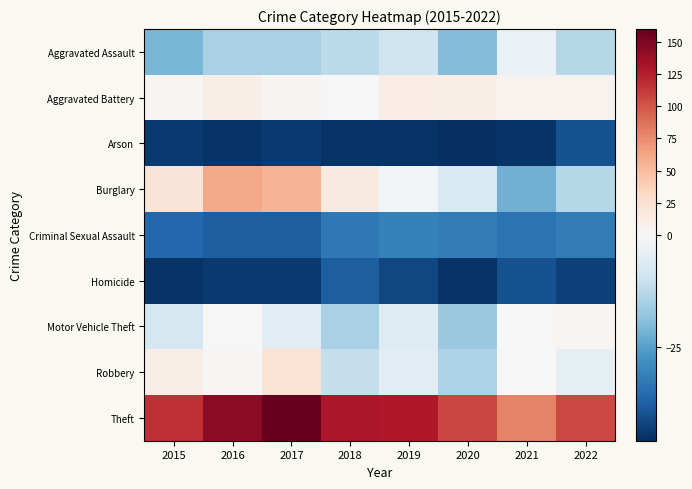

Reading left to right, what are all the values shown in this chart?

Aggravated Assault: 2015=-21.1	2016=-15.1	2017=-15.1	2018=-12.1	2019=-9.1	2020=-20.1	2021=-3.1	2022=-13.1
Aggravated Battery: 2015=2.9	2016=8.9	2017=3.9	2018=-0.1	2019=11.9	2020=9.9	2021=5.9	2022=5.9
Arson: 2015=-44.1	2016=-45.1	2017=-44.1	2018=-45.1	2019=-45.1	2020=-46.1	2021=-45.1	2022=-40.1
Burglary: 2015=20.9	2016=60.9	2017=53.9	2018=14.9	2019=-1.1	2020=-7.1	2021=-22.1	2022=-13.1
Criminal Sexual Assault: 2015=-36.1	2016=-38.1	2017=-38.1	2018=-33.1	2019=-31.1	2020=-32.1	2021=-34.1	2022=-32.1
Homicide: 2015=-45.1	2016=-44.1	2017=-44.1	2018=-38.1	2019=-42.1	2020=-45.1	2021=-40.1	2022=-43.1
Motor Vehicle Theft: 2015=-8.1	2016=-0.1	2017=-5.1	2018=-15.1	2019=-6.1	2020=-17.1	2021=-0.1	2022=2.9
Robbery: 2015=8.9	2016=1.9	2017=22.9	2018=-11.1	2019=-5.1	2020=-14.1	2021=0.9	2022=-4.1
Theft: 2015=116.9	2016=143.9	2017=159.9	2018=129.9	2019=127.9	2020=106.9	2021=79.9	2022=105.9